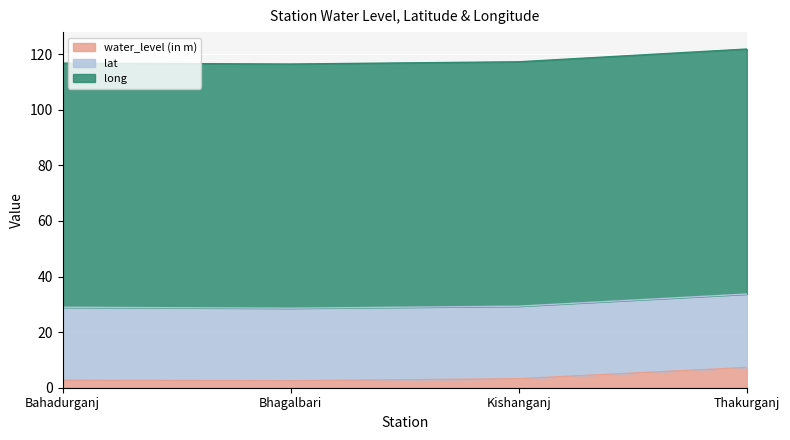

Reading right to left, transcribe all the data shown in this chart.

water_level (in m): Thakurganj=7.3	Kishanganj=3.2	Bhagalbari=2.5	Bahadurganj=2.7
lat: Thakurganj=26.4	Kishanganj=26.1	Bhagalbari=26.1	Bahadurganj=26.3
long: Thakurganj=88.2	Kishanganj=87.9	Bhagalbari=87.9	Bahadurganj=87.8